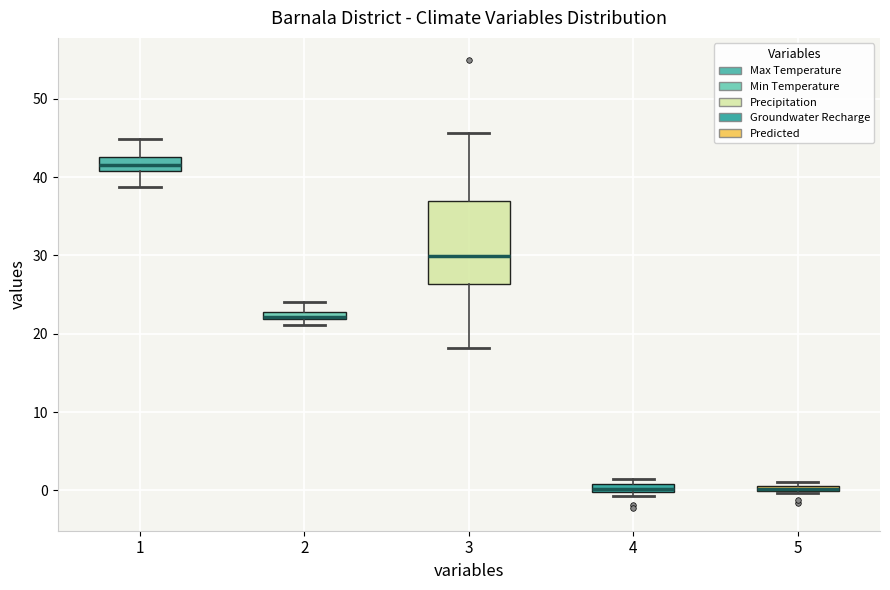

Which box is the tallest, from its lower edge to its upper edge?

3